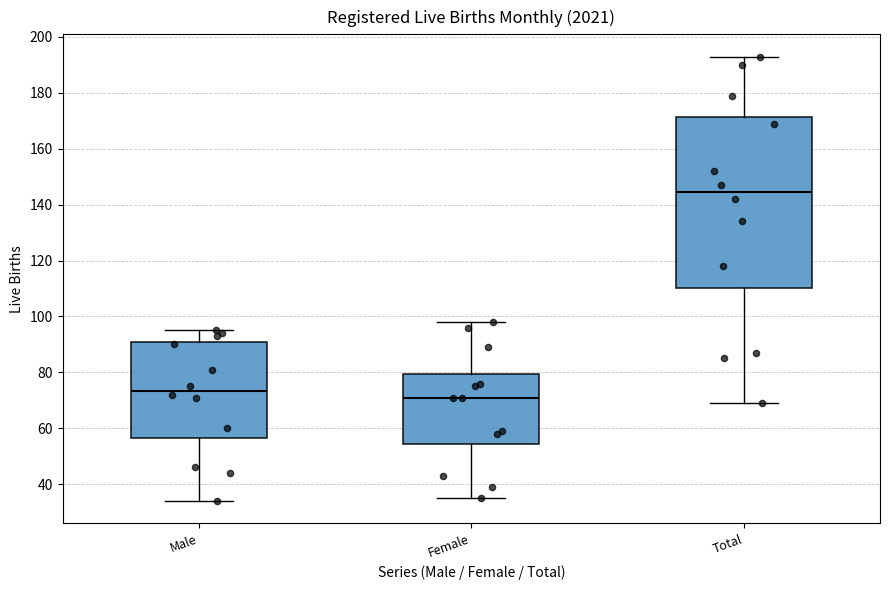

Reading left to right, read every box against the y-axis: the position of its median line, the range the box covers, and the ends of its whiskers. The values are not printed on the chart, so give them approximately, as read against the axis.

Male: median 74, box 56 to 90, whiskers 34 to 96
Female: median 72, box 54 to 80, whiskers 36 to 98
Total: median 144, box 110 to 172, whiskers 70 to 194